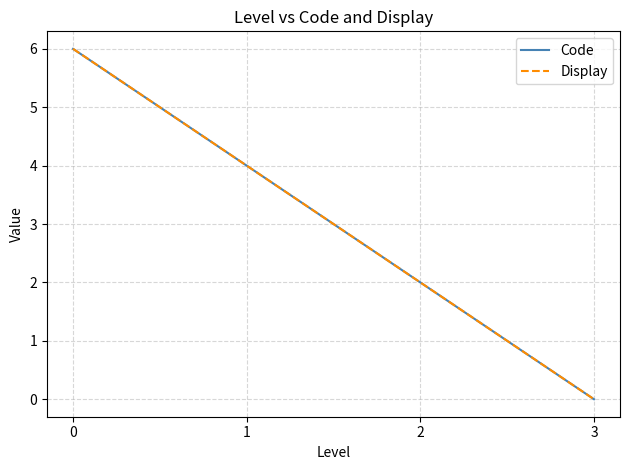

Reading left to right, list all the values displayed in this chart.

Code: 6	4	2	0
Display: 6	4	2	0